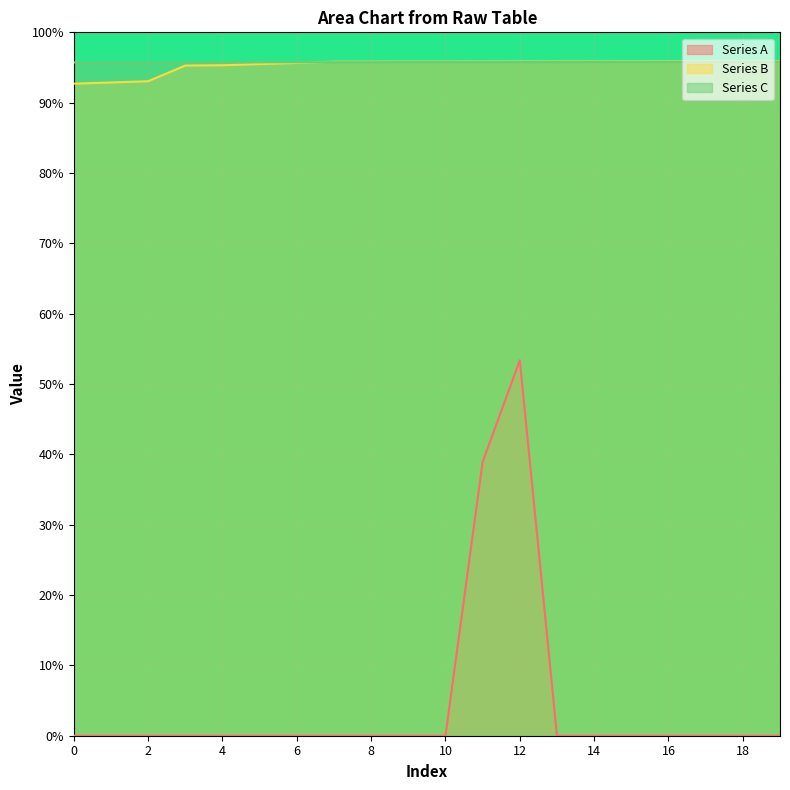

Reading left to right, list all the values displayed in this chart.

Series A: 0=0.0	1=0.0	2=0.0	3=0.0	4=0.0	5=0.0	6=0.0	7=0.0	8=0.0	9=0.0	10=0.0	11=0.4	12=0.5	13=0.0	14=0.0	15=0.0	16=0.0	17=0.0	18=0.0	19=0.0
Series B: 0=0.9	1=0.9	2=0.9	3=1.0	4=1.0	5=1.0	6=1.0	7=1.0	8=1.0	9=1.0	10=1.0	11=1.0	12=1.0	13=1.0	14=1.0	15=1.0	16=1.0	17=1.0	18=1.0	19=1.0
Series C: 0=1.0	1=1.0	2=1.0	3=1.0	4=1.0	5=1.0	6=1.0	7=1.0	8=1.0	9=1.0	10=1.0	11=1.0	12=1.0	13=1.0	14=1.0	15=1.0	16=1.0	17=1.0	18=1.0	19=1.0